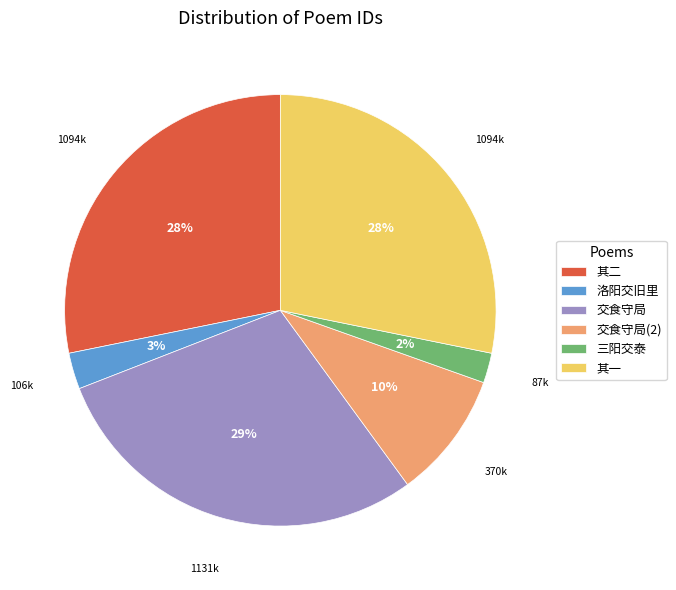

To the nearest percent, what is the difference between the largest and smallest slice percentages?

27%